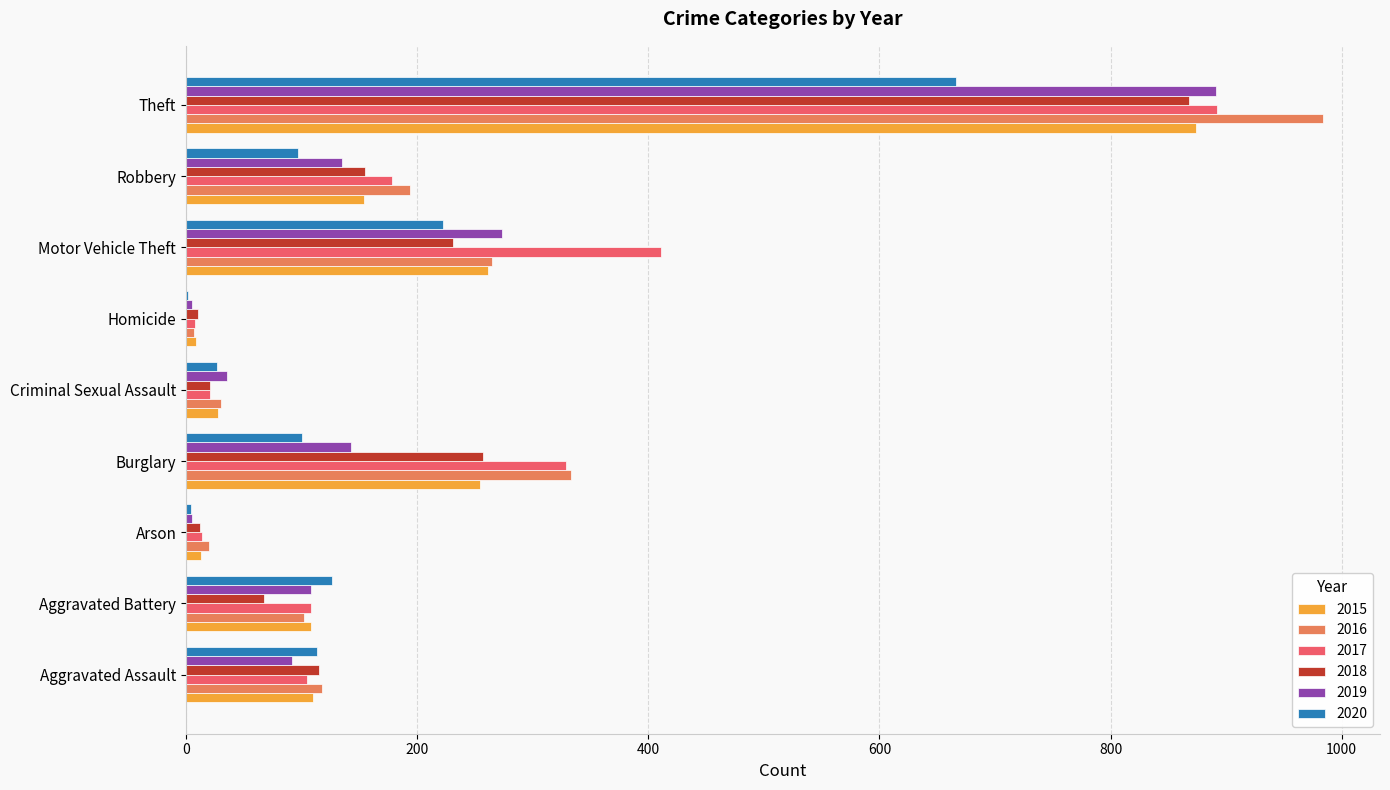

The 2020 series shows 113 at Aggravated Assault. True or false?

True